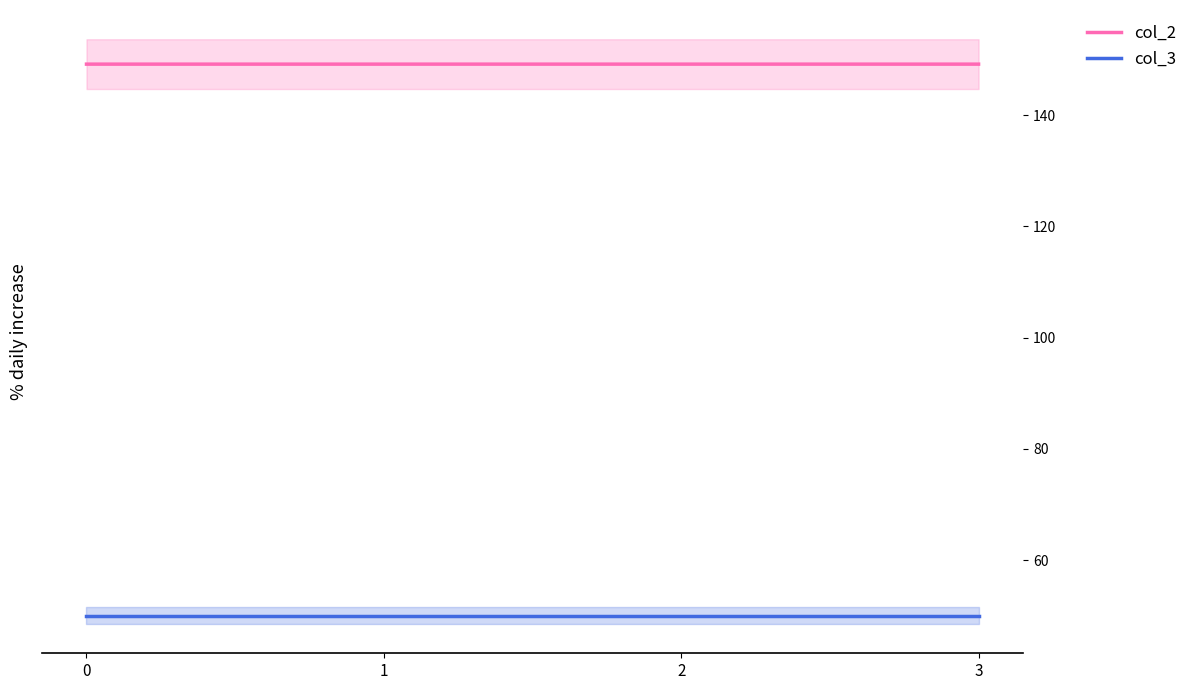

Reading right to left, transcribe all the data shown in this chart.

col_2: 3=149.2	2=149.2	1=149.2	0=149.2
col_3: 3=50.0	2=50.0	1=50.0	0=50.0